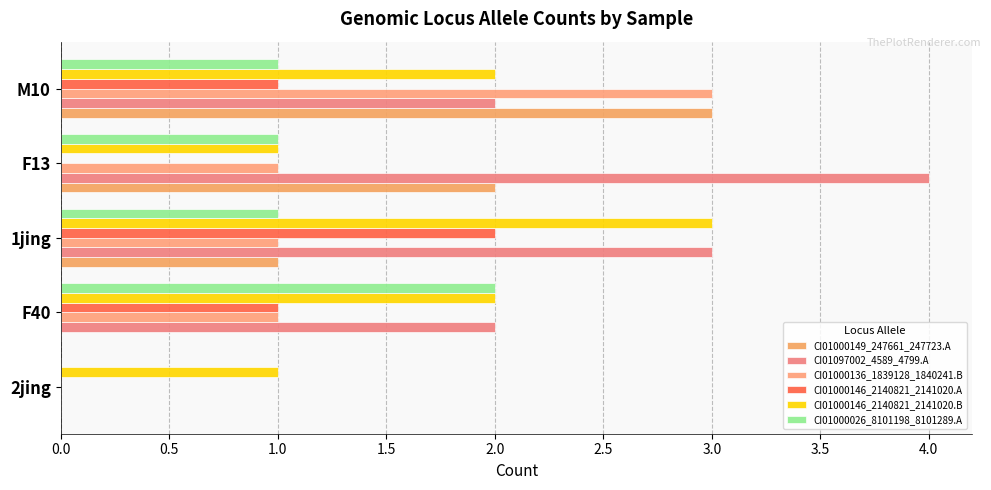

What are all the series names shown in the legend?

CI01000149_247661_247723.A, CI01097002_4589_4799.A, CI01000136_1839128_1840241.B, CI01000146_2140821_2141020.A, CI01000146_2140821_2141020.B, CI01000026_8101198_8101289.A